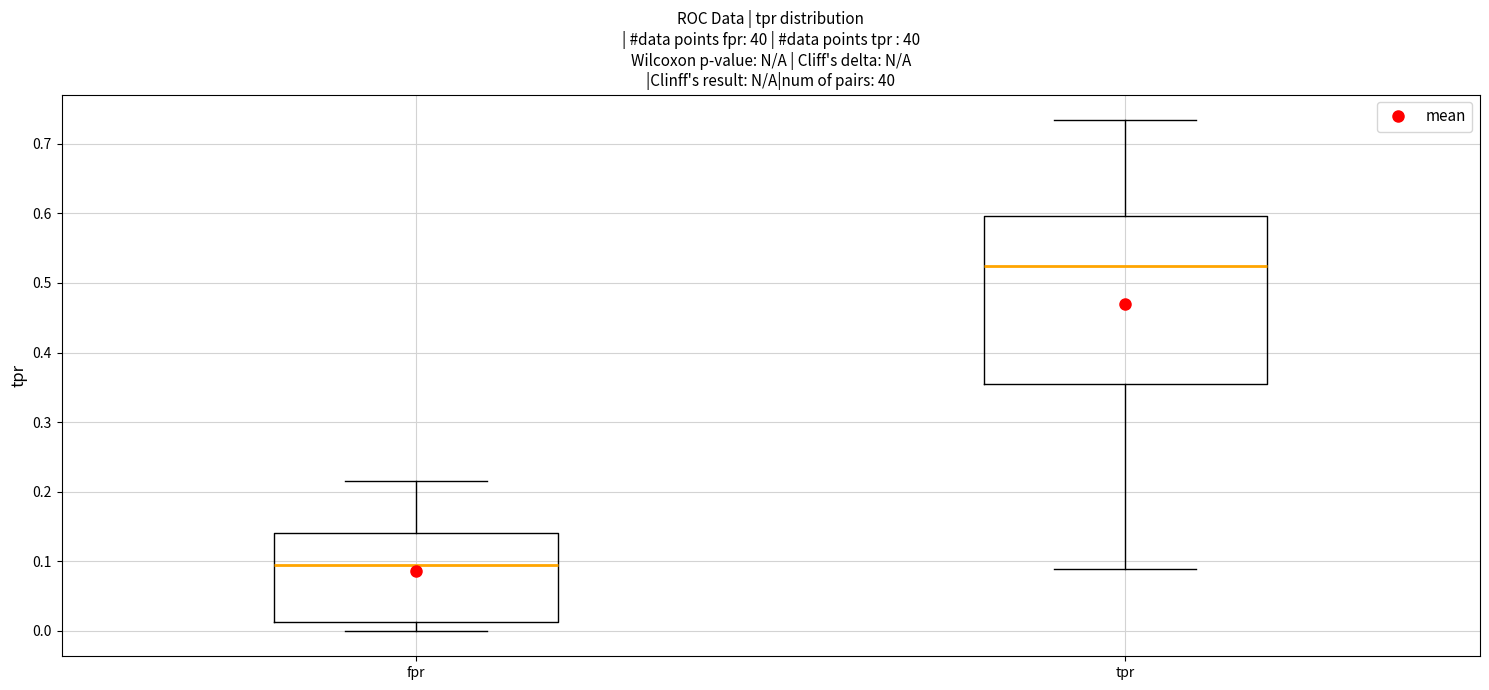

Reading left to right, transcribe this box plot: for each box, give where its median line is, the range the box spans, and where its two whiskers end, as read against the y-axis. The values are not printed on the chart, so give them approximately, as read against the axis.

fpr: median 0.09, box 0.01 to 0.14, whiskers 0.00 to 0.22
tpr: median 0.52, box 0.35 to 0.60, whiskers 0.09 to 0.73